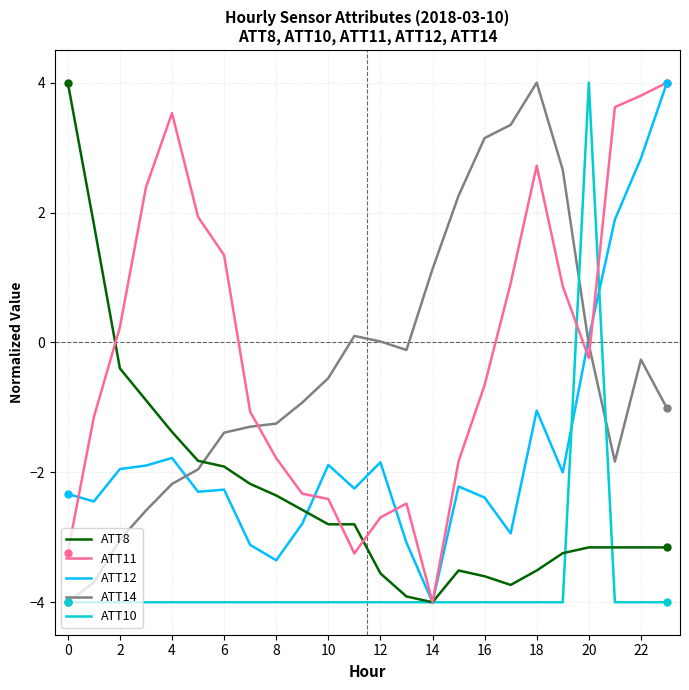

What are all the series names shown in the legend?

ATT8, ATT11, ATT12, ATT14, ATT10